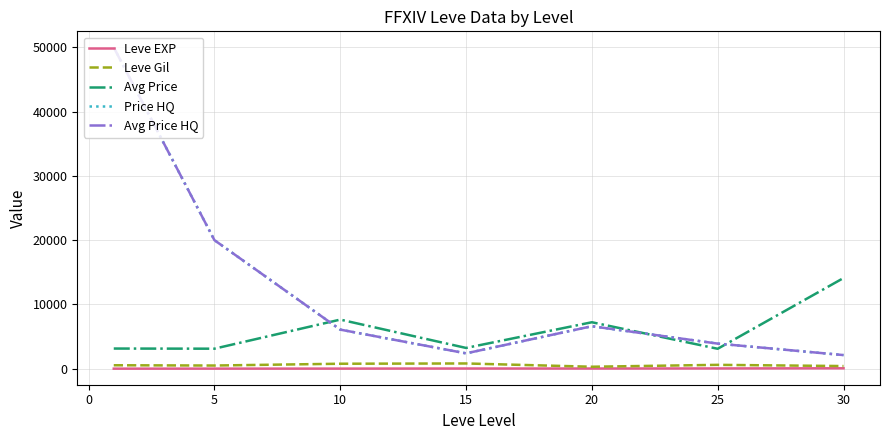

True or false: Price HQ and Avg Price HQ intersect in this chart.

False